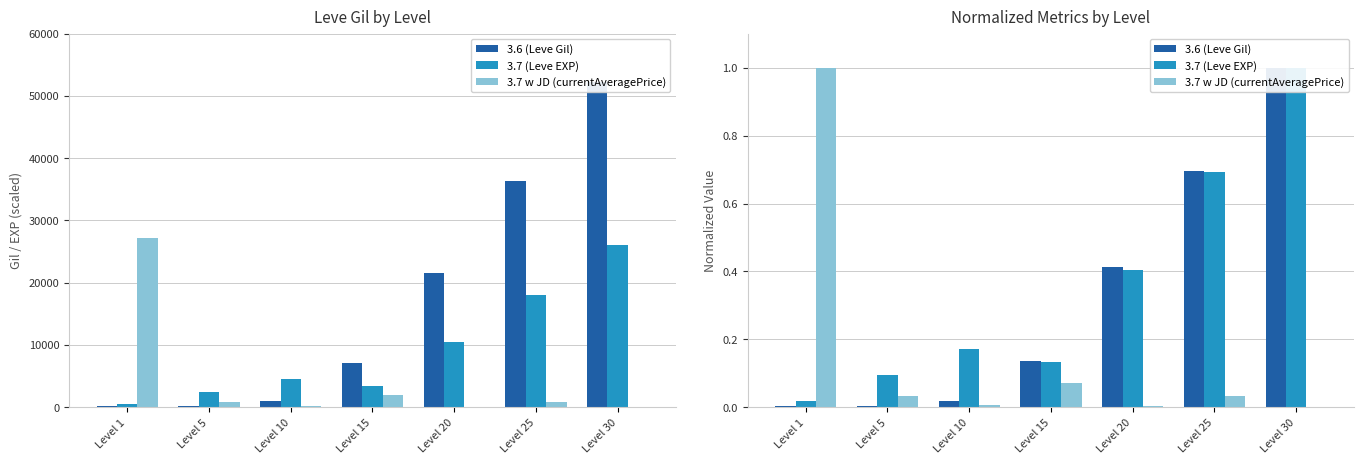

What is the sum of the 3.6 (Leve Gil) values at Level 15 and Level 20?

0.6